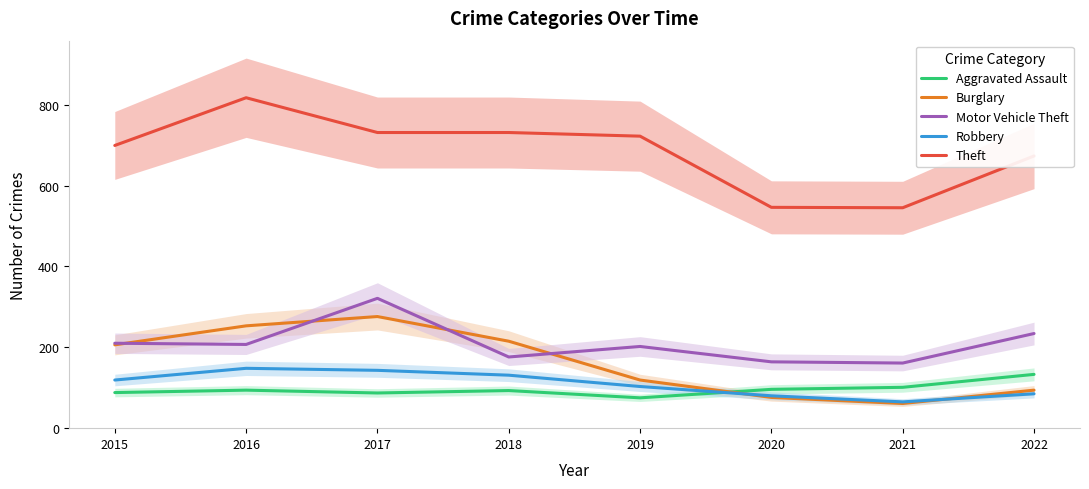

What is the value of the Aggravated Assault point at the 4th from the left?

93